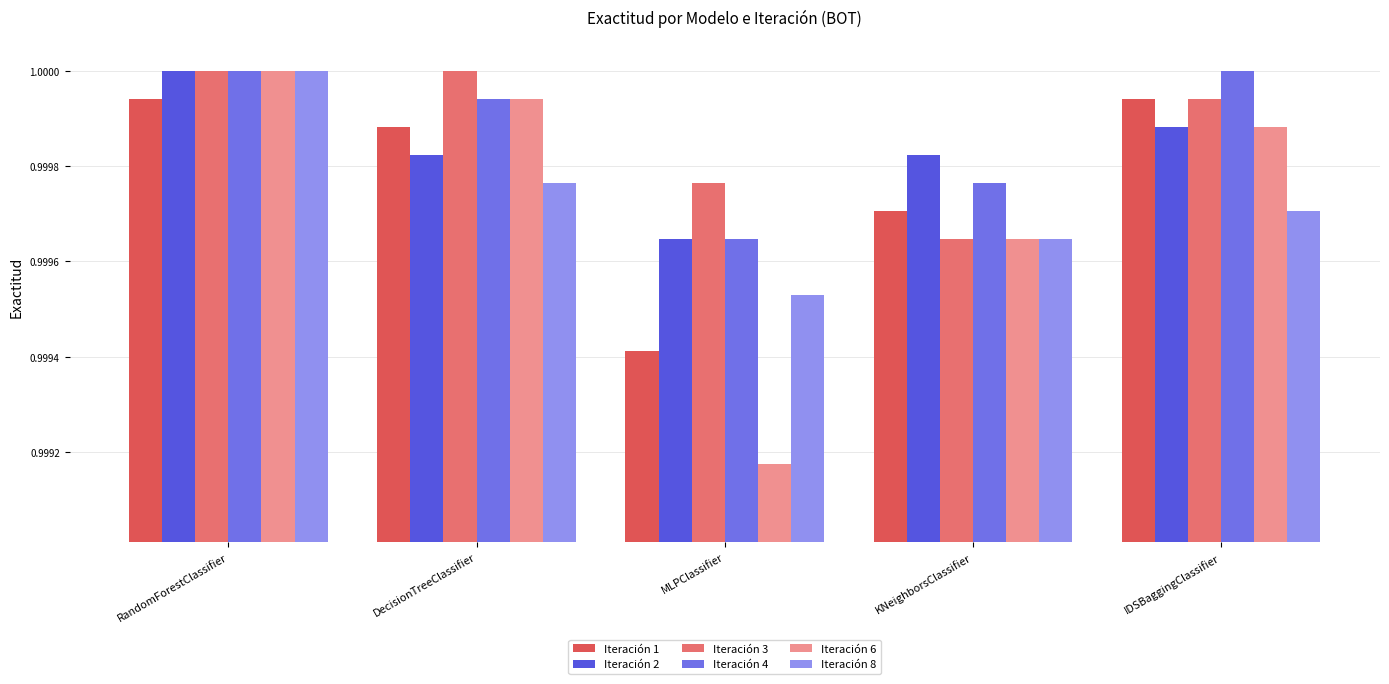

How many groups of bars are there?

5